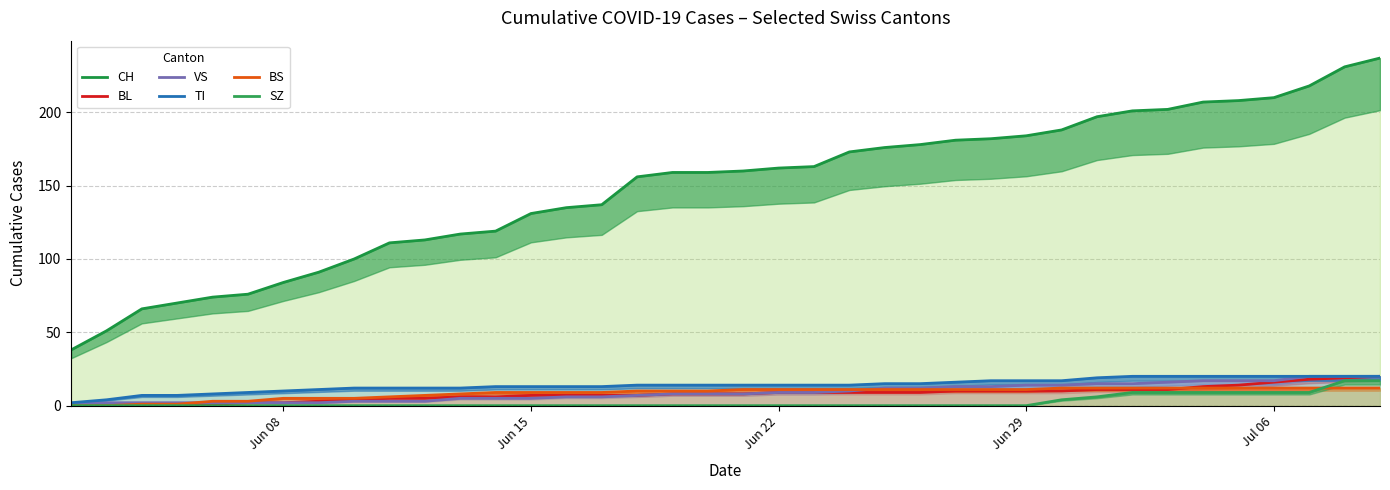

How many values in the TI series are below 14?

16